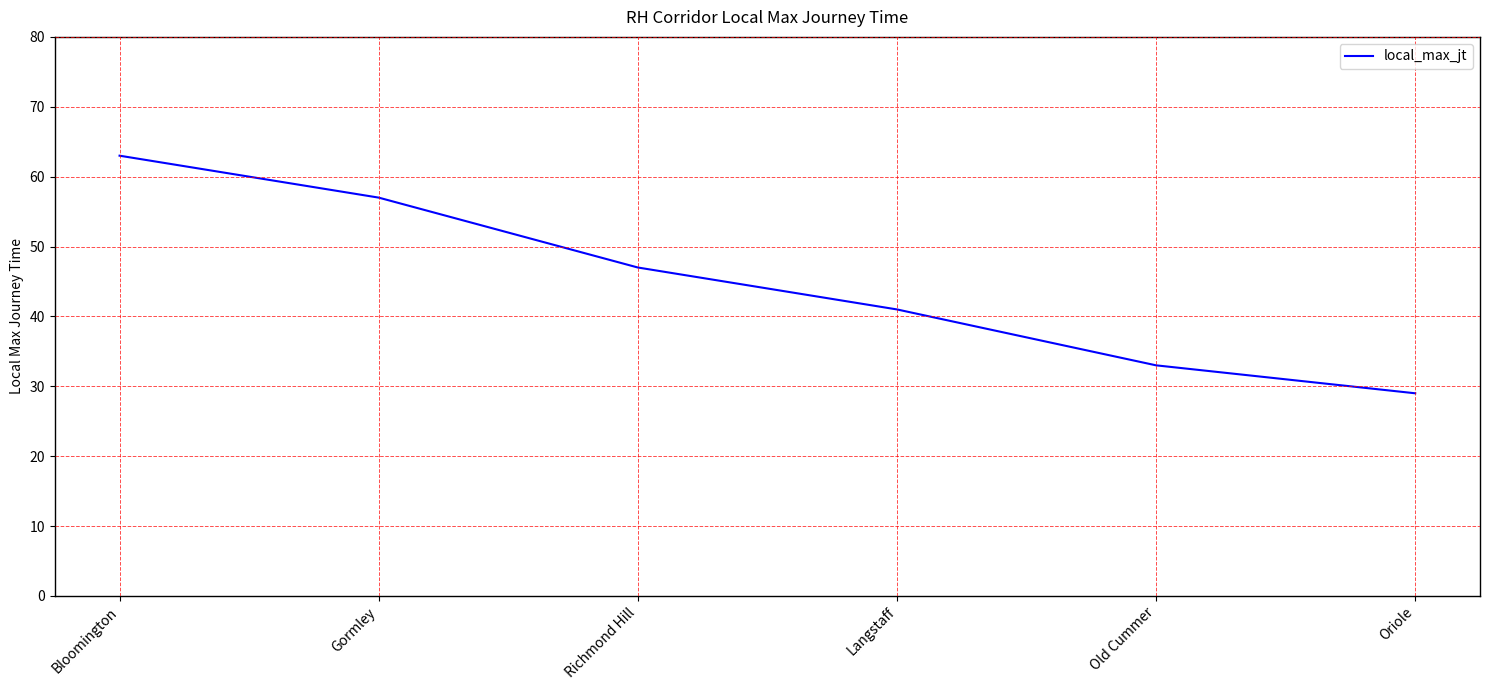

Reading left to right, what are all the values shown in this chart?

63	57	47	41	33	29